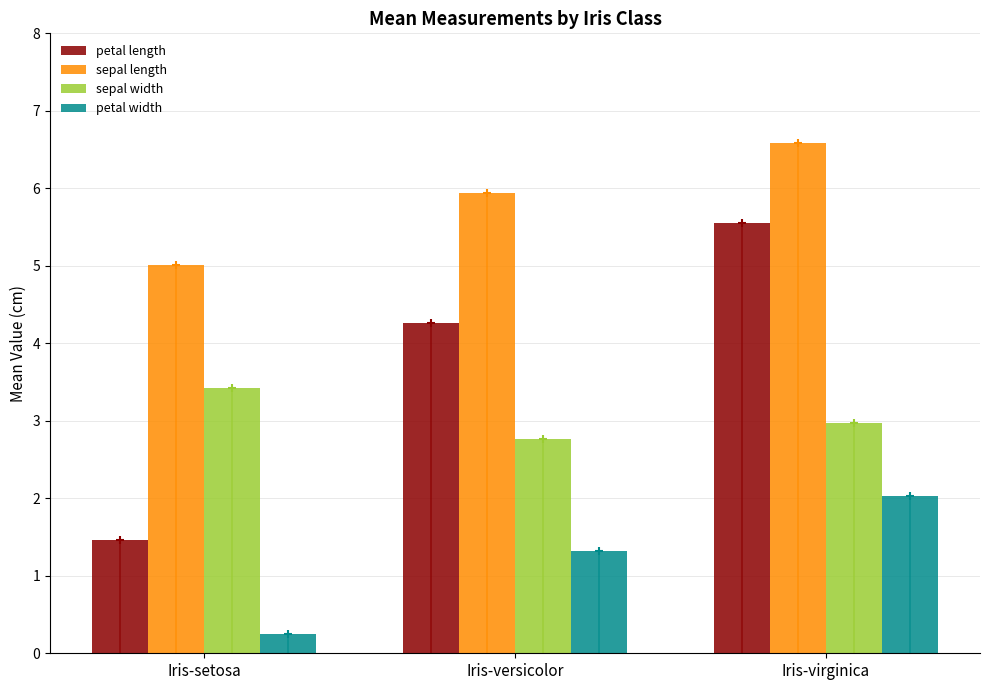

At Iris-setosa, list the series in order from smallest to largest.

petal width, petal length, sepal width, sepal length